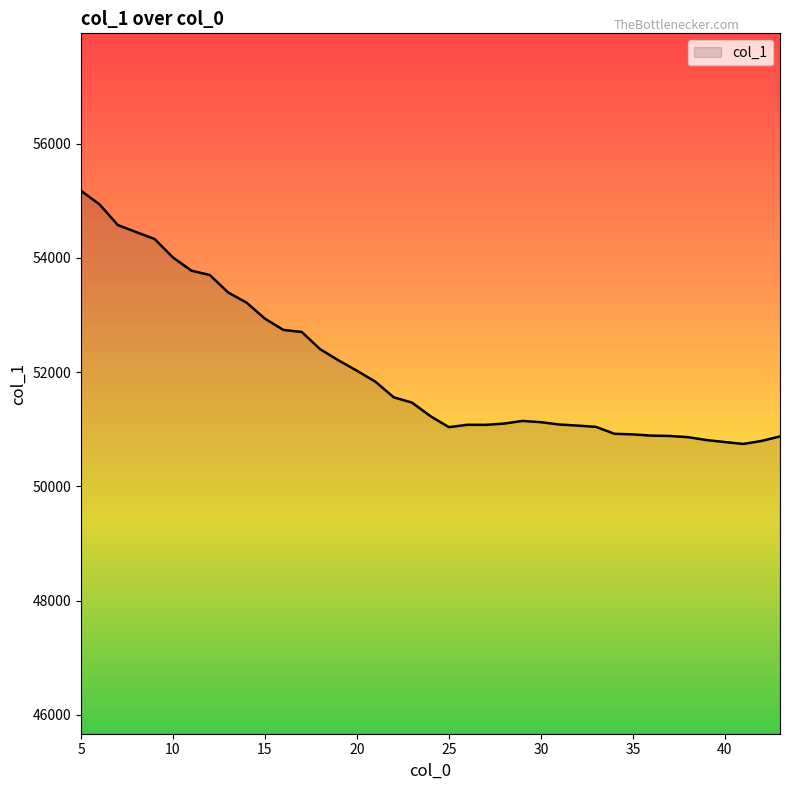

What is the smallest value displayed?

50742.8